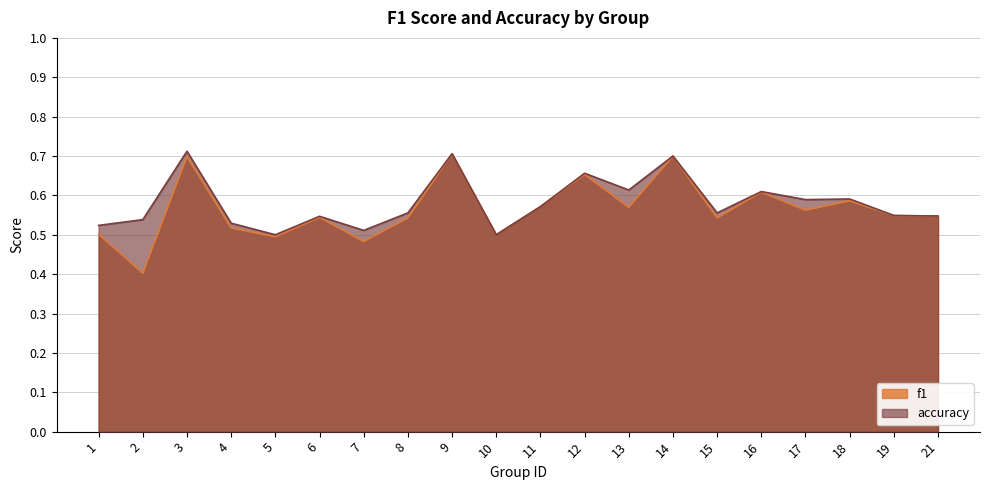

Is it true that f1 equals 0.5 at 15?

True